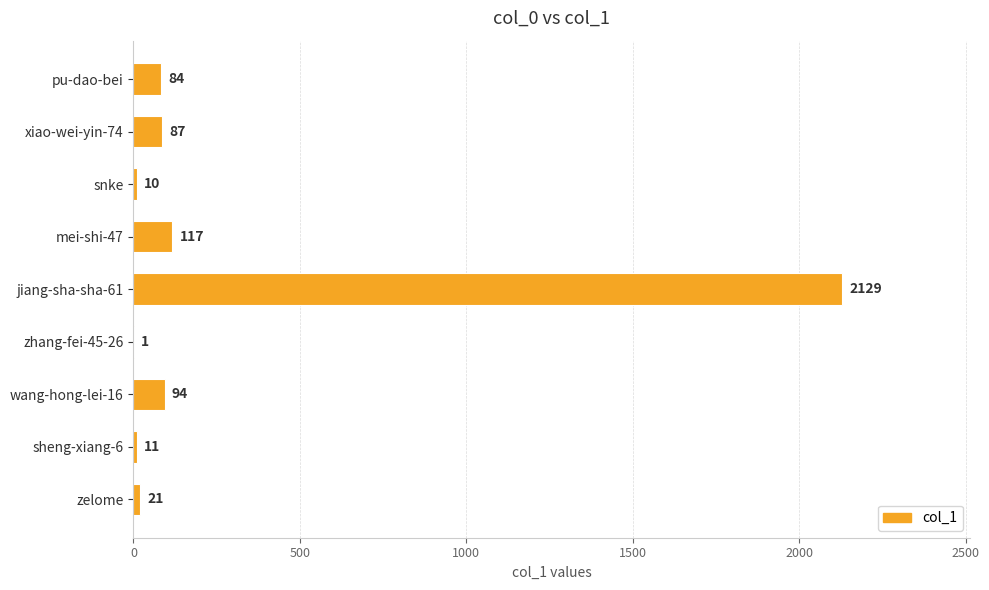

Are the bars grouped side by side (vs. stacked)?

No